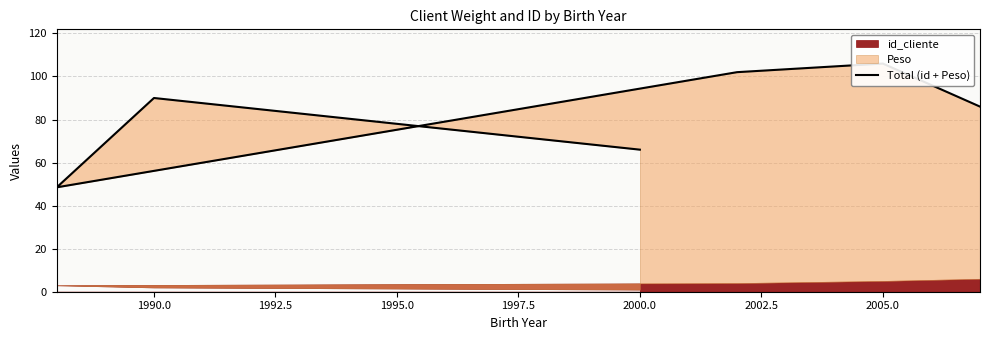

What is the label of the 5th point from the right?

1990.0